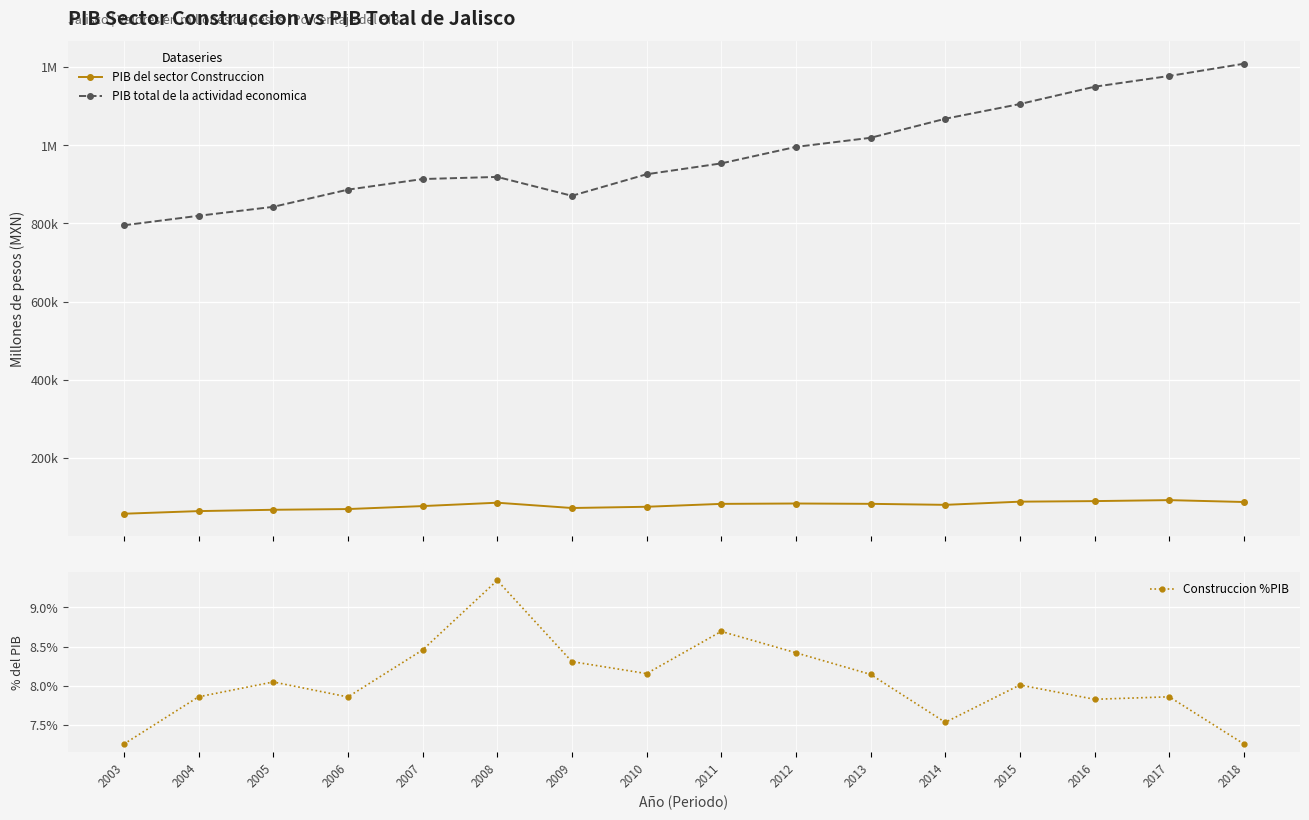

True or false: PIB del sector Construccion and Construccion %PIB intersect in this chart.

False